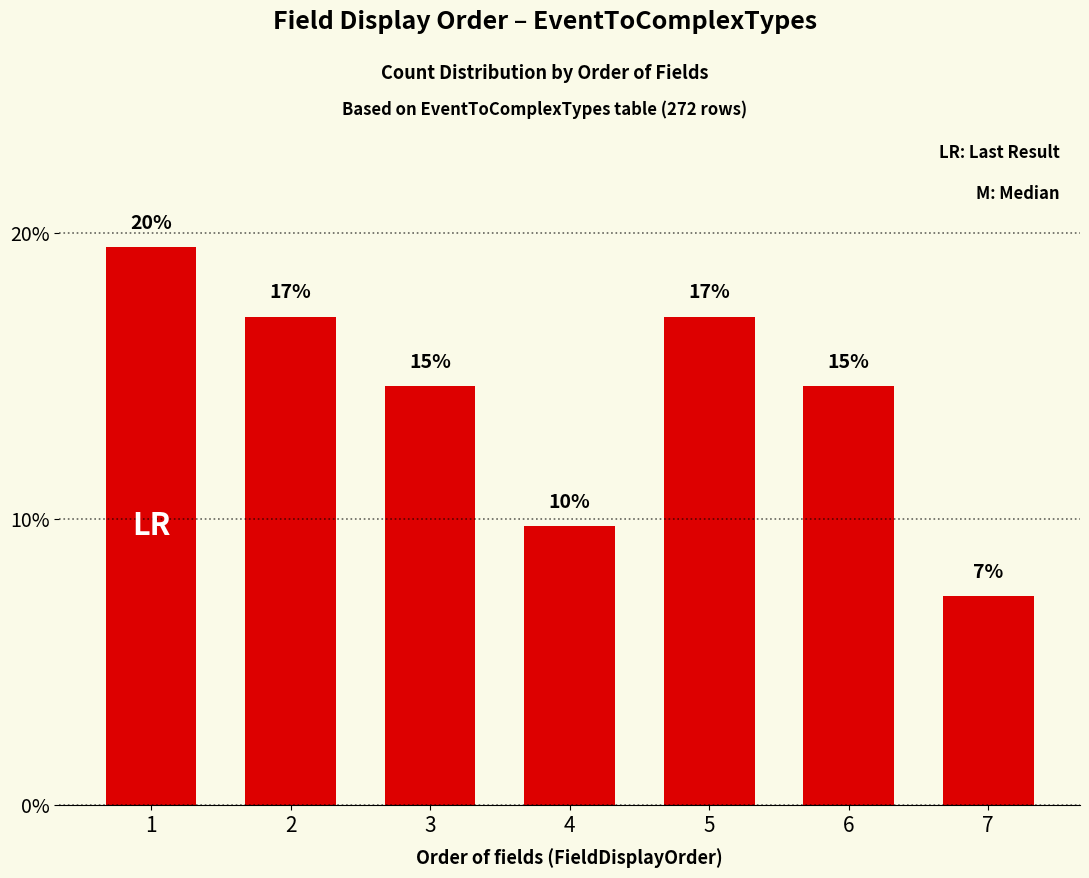

How many bars are there in total?

7